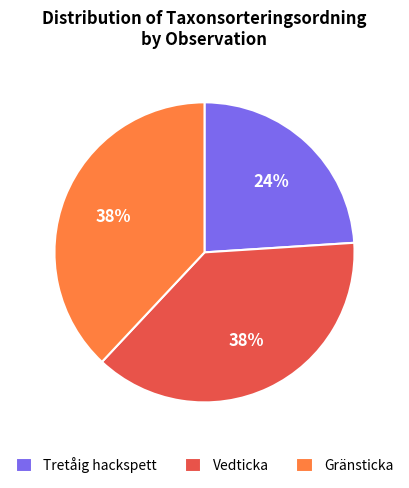

To the nearest percent, what is the difference between the largest and smallest slice percentages?

14%